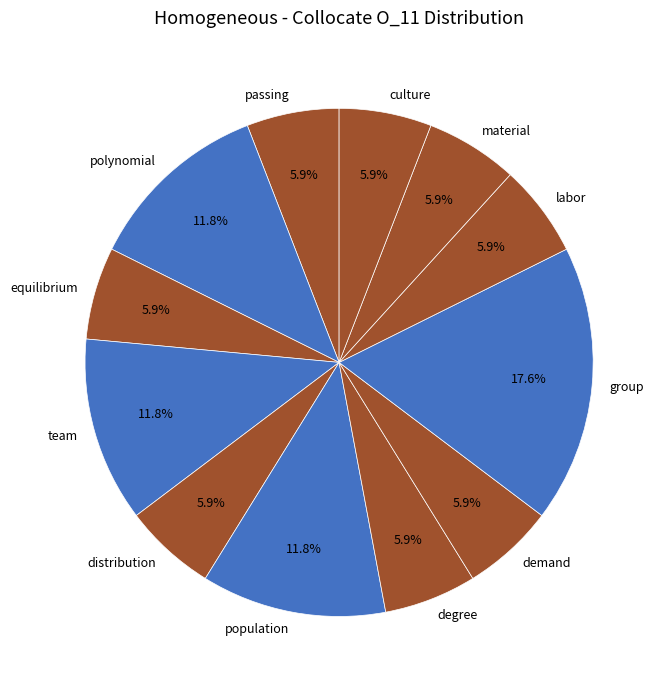

The labor slice represents 19% of the pie. True or false?

False